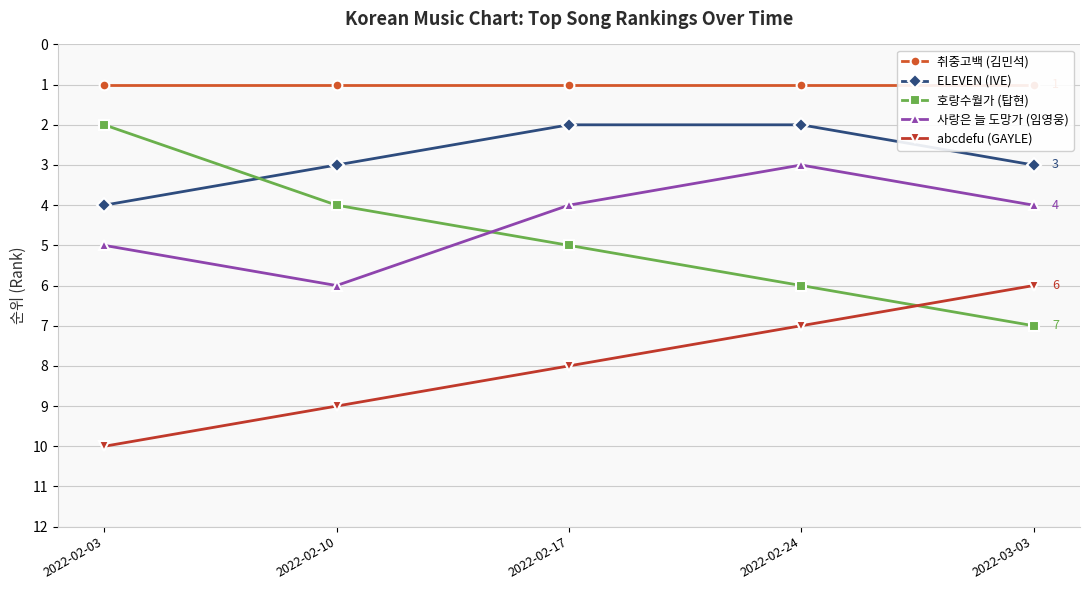

Between 2022-03-03 and 2022-02-10, which is larger?

2022-03-03